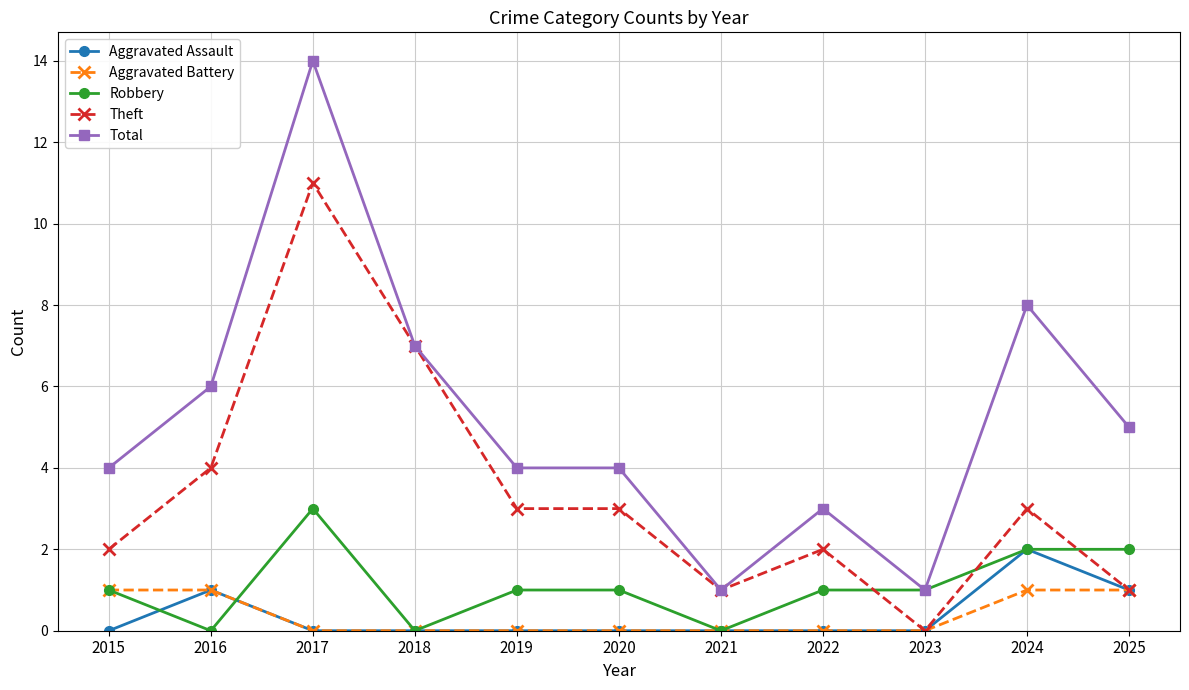

True or false: Theft has a value of 3 at 2024.

True